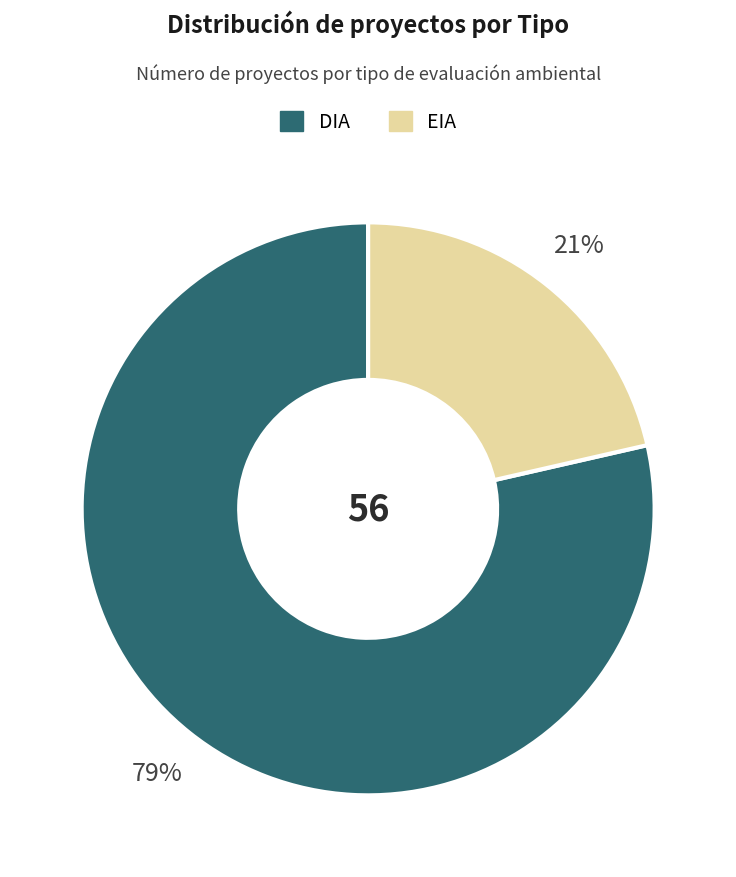

To the nearest percent, what percentage of the pie is EIA?

21%